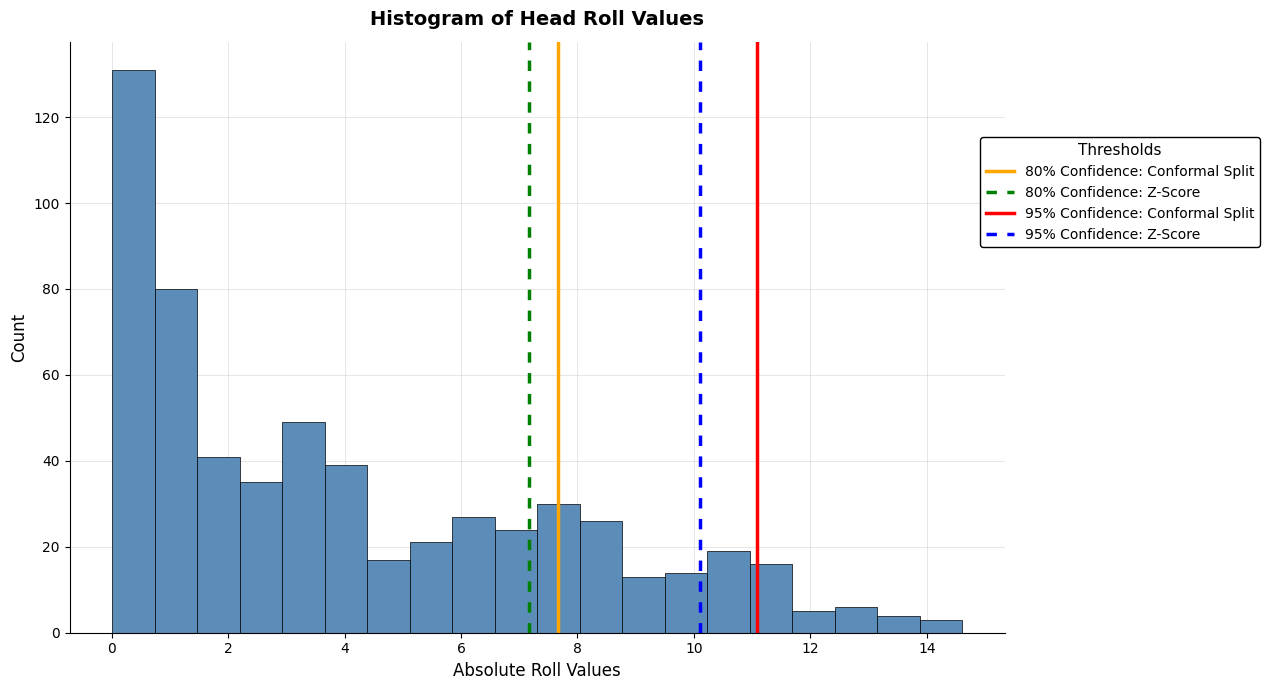

Read against the x-axis, roughly where is the centre of the tallest bar?

0.4